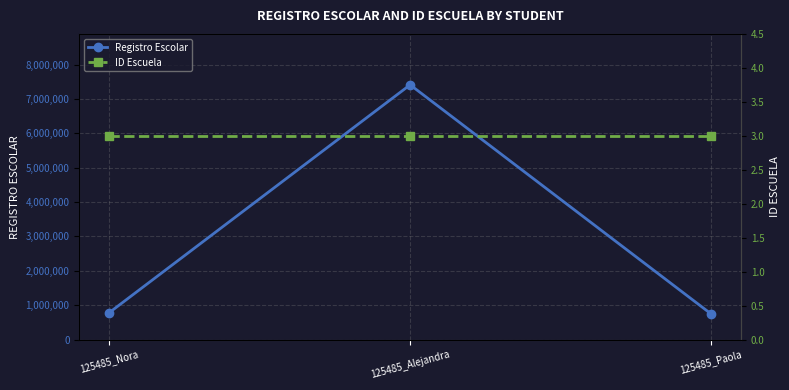

Reading left to right, what are all the values shown in this chart?

Registro Escolar: 125485_Nora=784748	125485_Alejandra=7412874	125485_Paola=749685
ID Escuela: 125485_Nora=3	125485_Alejandra=3	125485_Paola=3